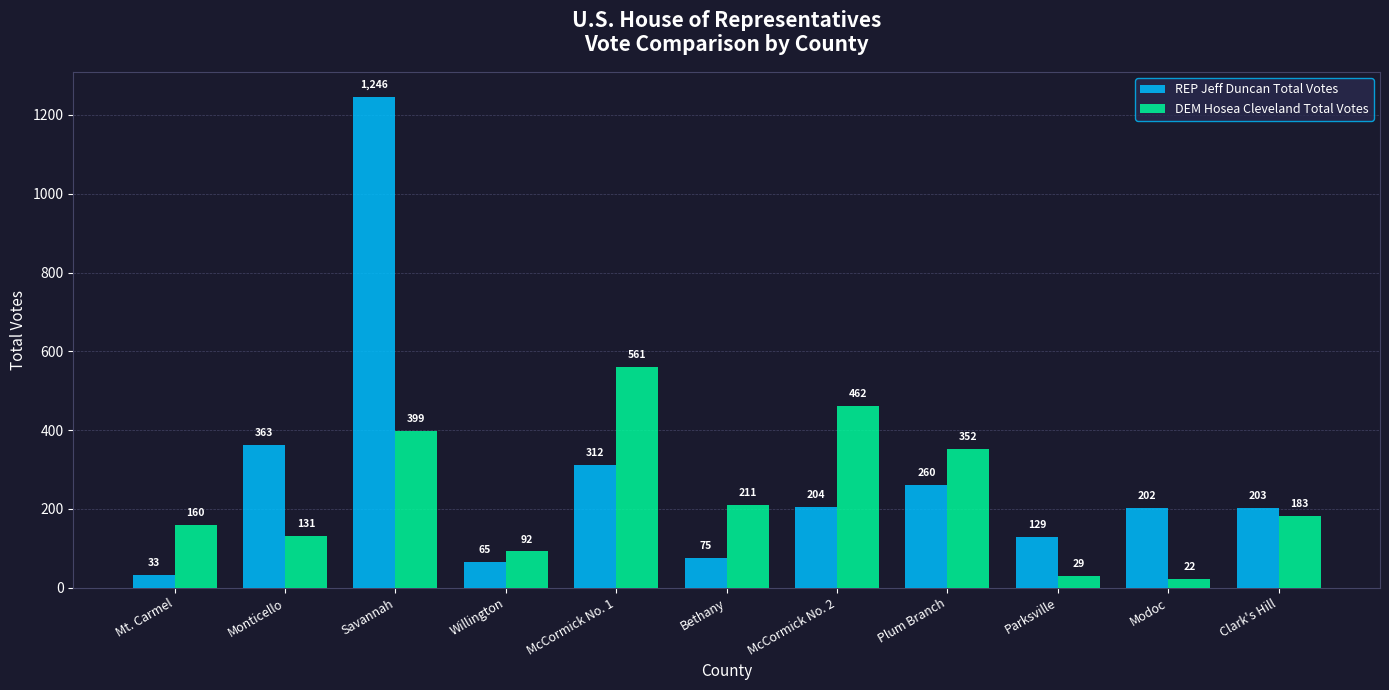

Which series has the widest spread of values?

REP Jeff Duncan Total Votes